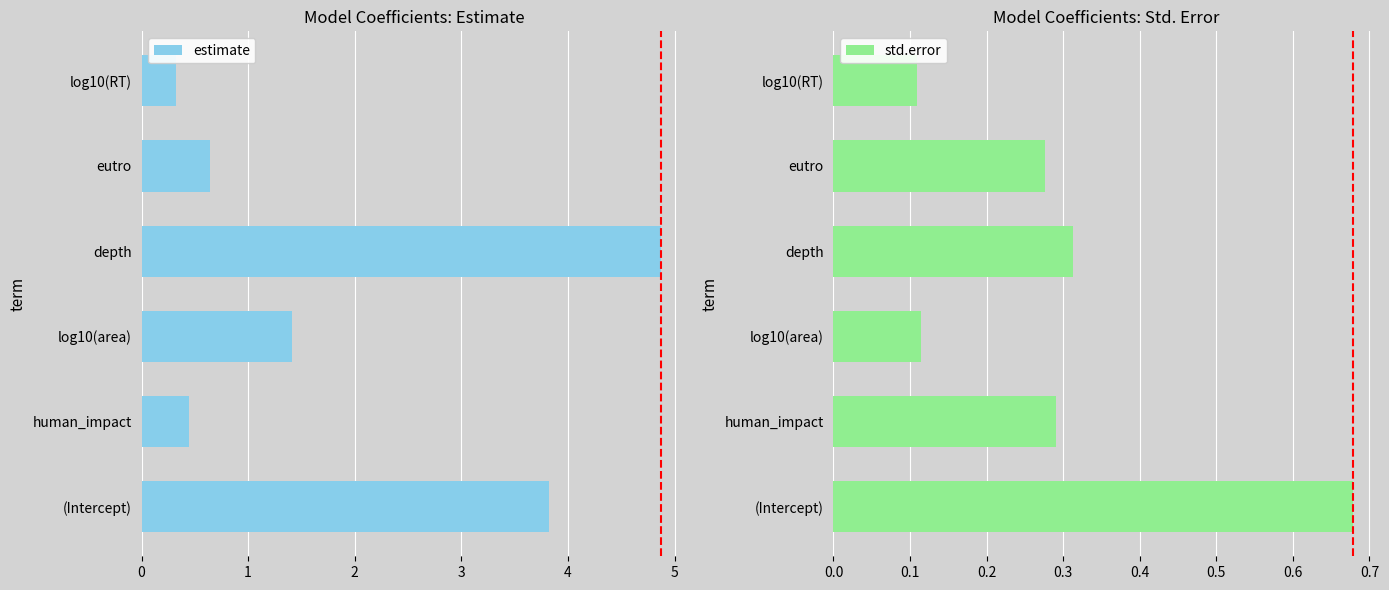

What is the difference between the estimate values at depth and eutro?

4.2